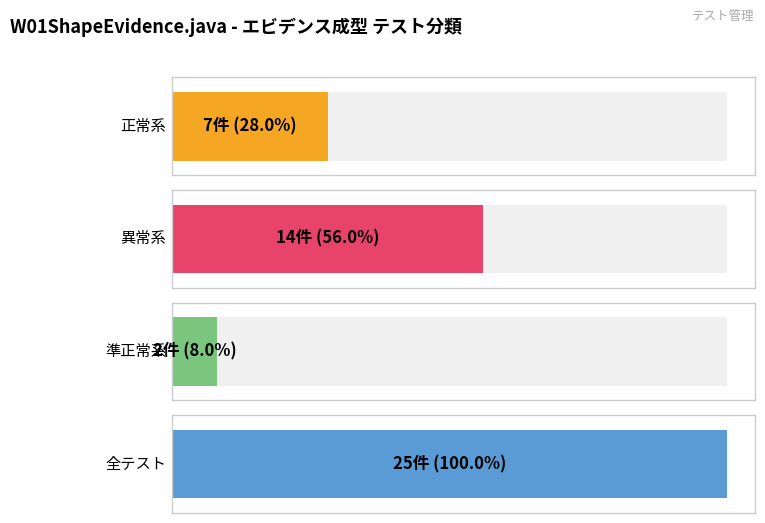

Rank the categories by 異常系 value from highest to lowest.

0, 1